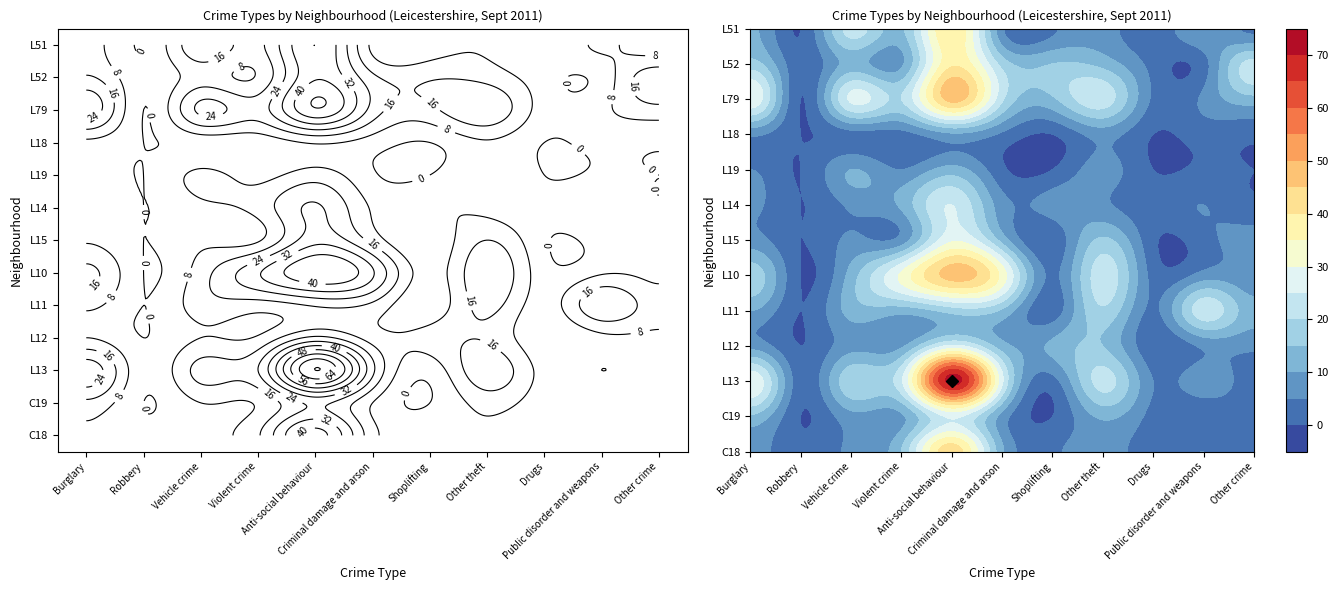

Rank the series at Other crime from highest to lowest value.

L52, L79, L11, L15, L10, L12, L51, L13, C19, C18, L18, L14, L19